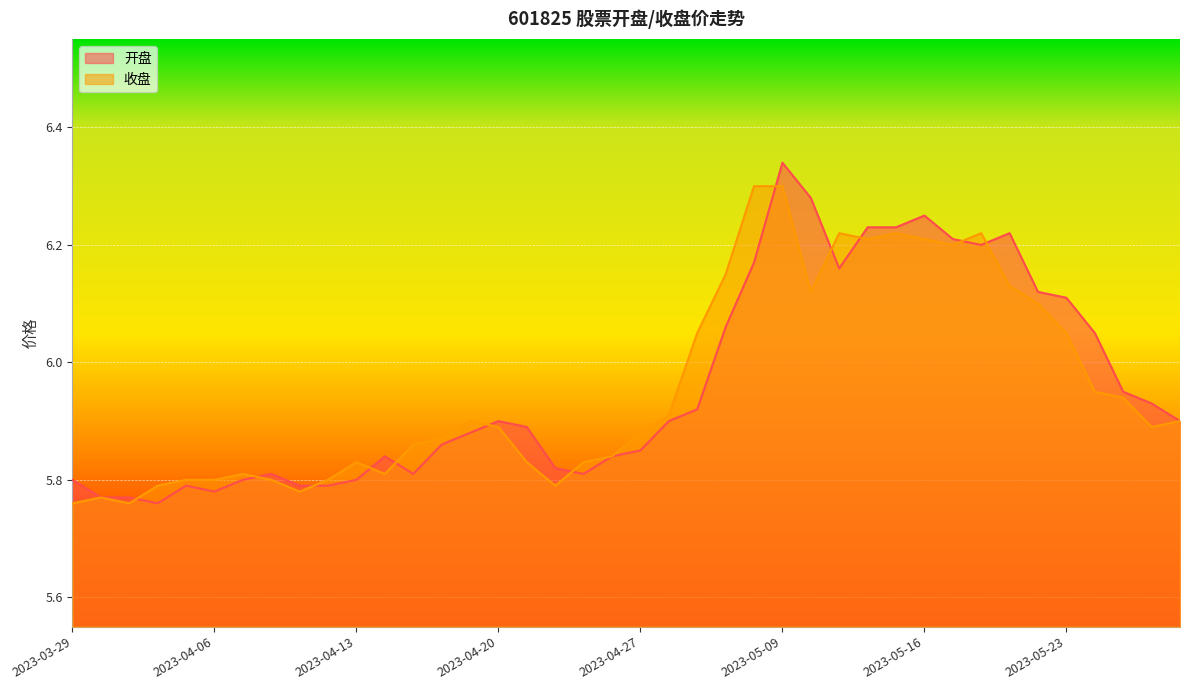

Which series has the largest total across all categories?

开盘